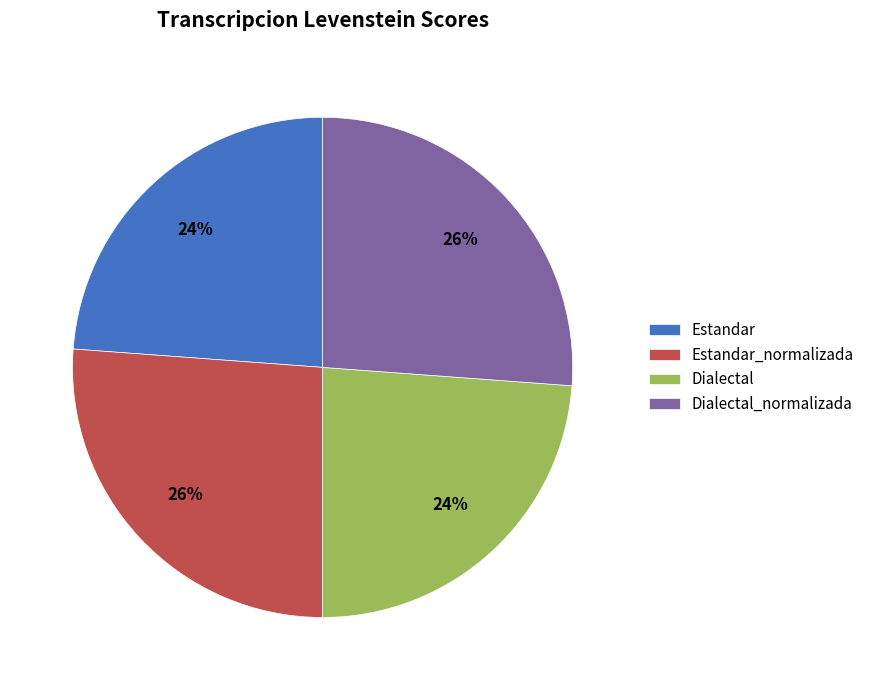

The Estandar_normalizada slice represents 26% of the pie. True or false?

True